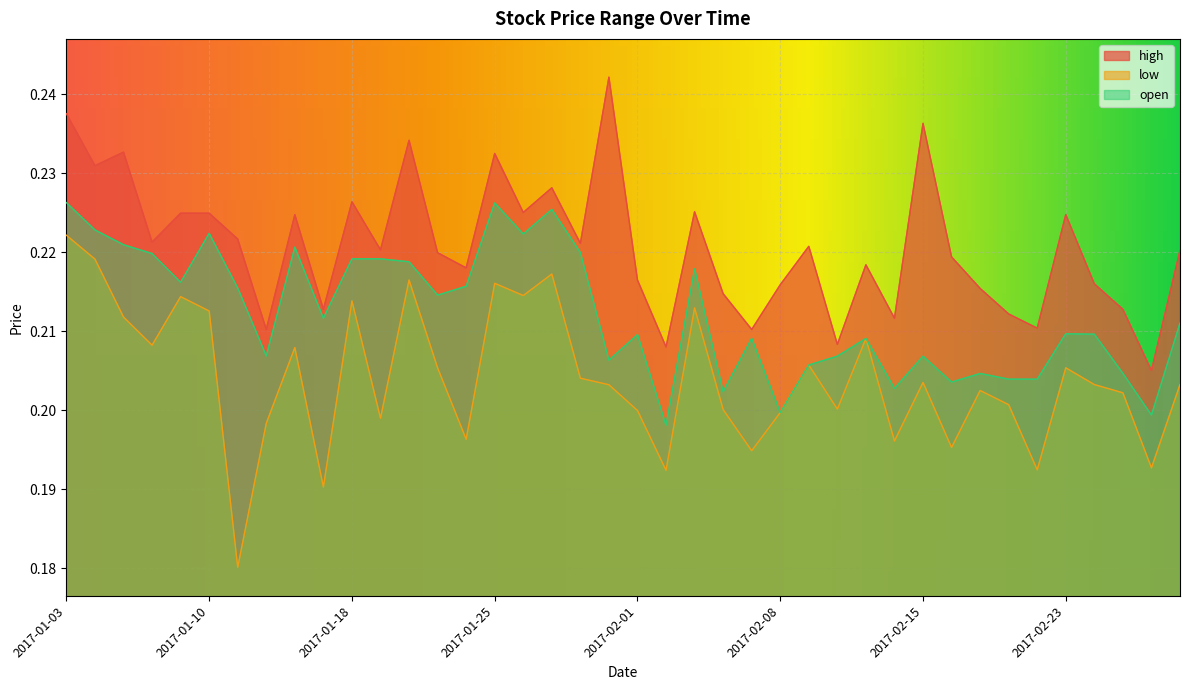

True or false: open and high intersect in this chart.

False